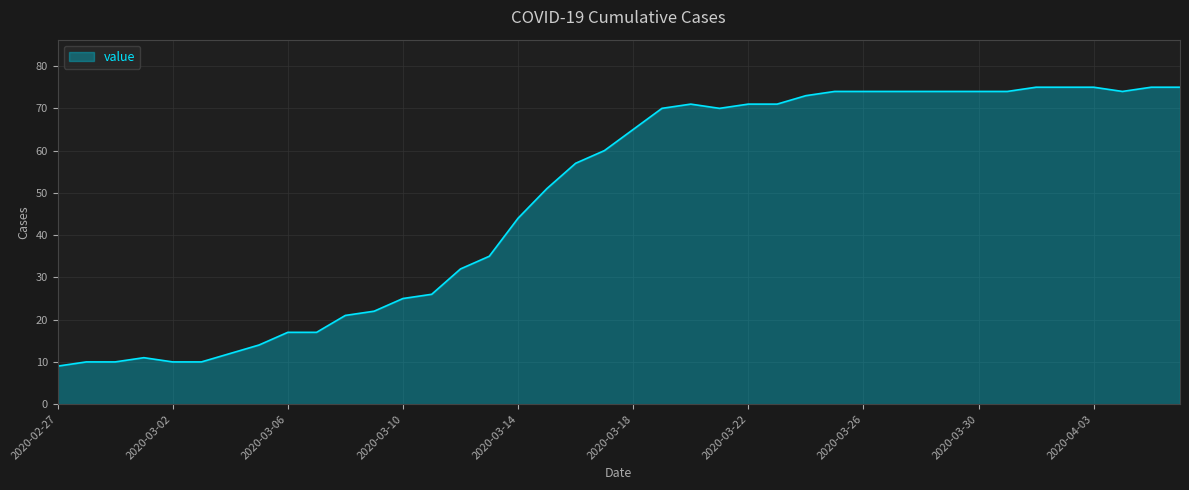

True or false: the data has more than 0 interior local peaks.

True